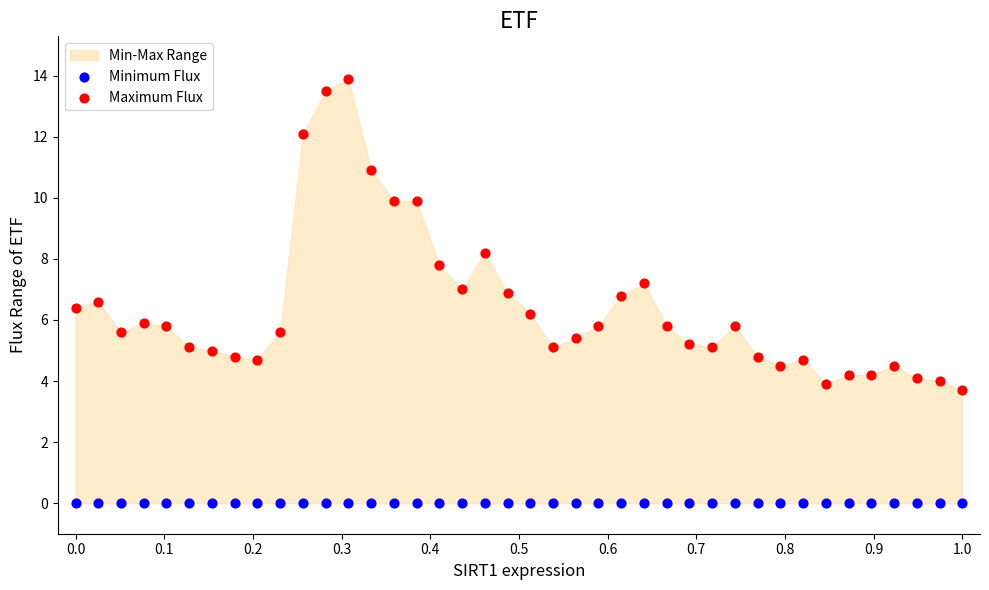

Which series reaches the maximum Y coordinate?

Maximum Flux